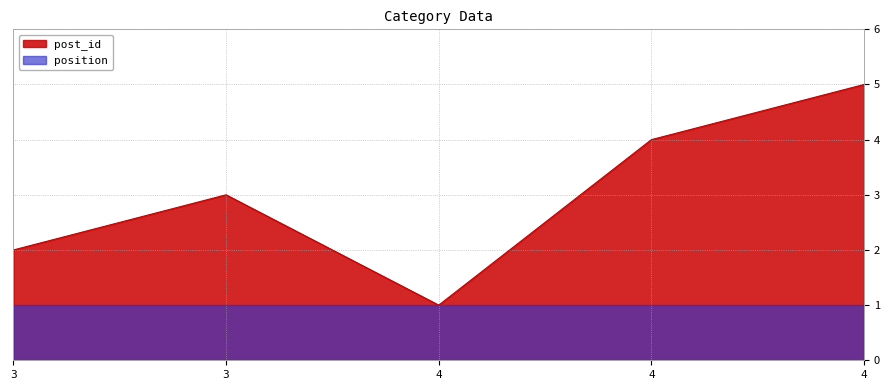

Reading right to left, list all the values displayed in this chart.

5	4	1	3	2